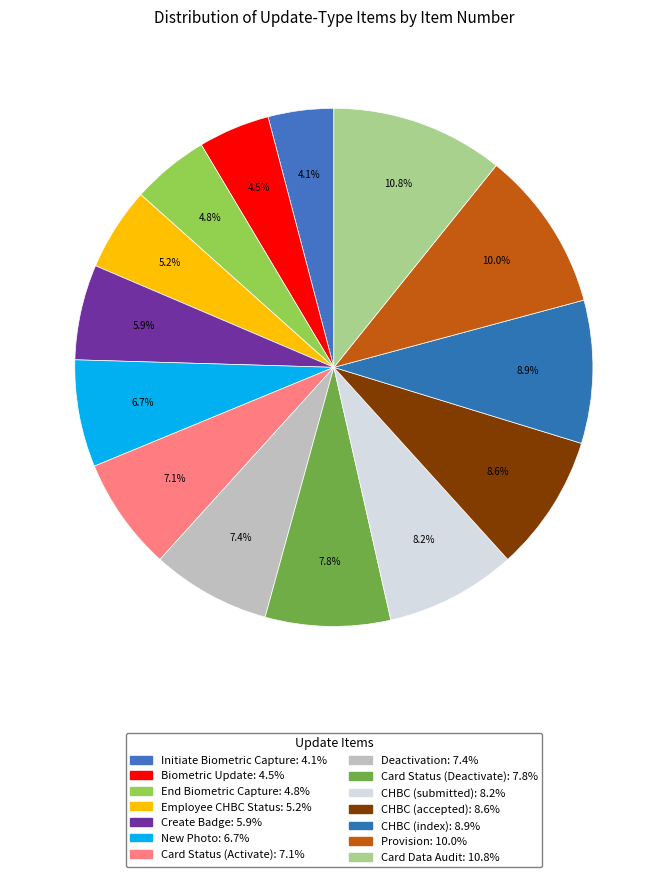

Between CHBC (accepted) and Deactivation, which is larger?

CHBC (accepted)